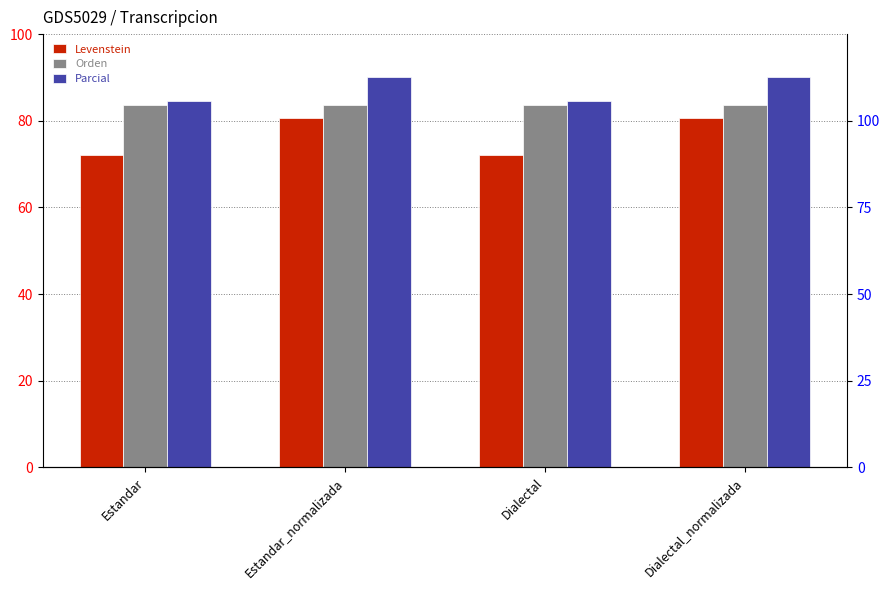

Rank the series by their average value, from highest to lowest.

Parcial, Orden, Levenstein